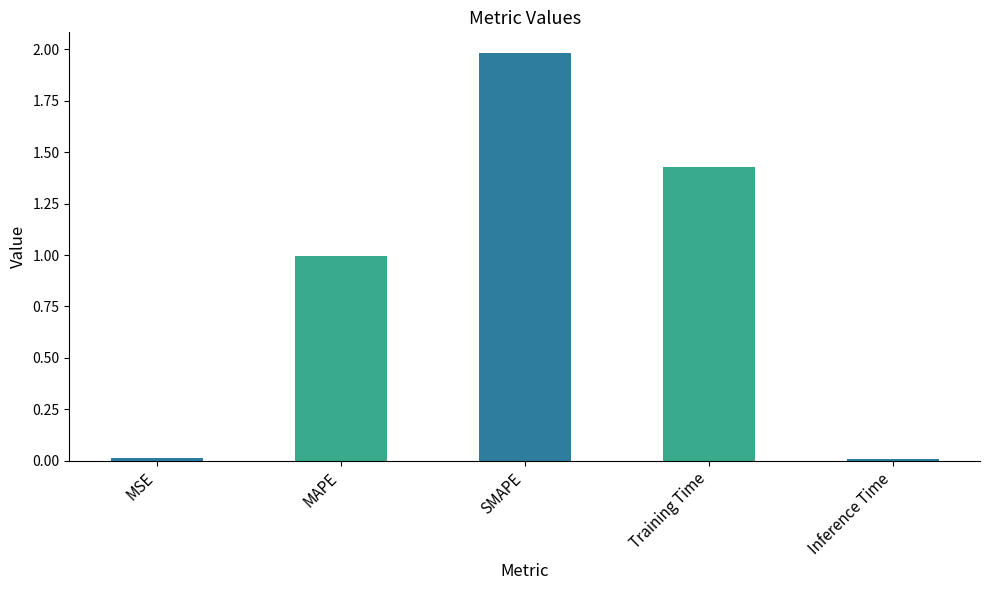

What is the difference between the maximum and minimum values?

2.0